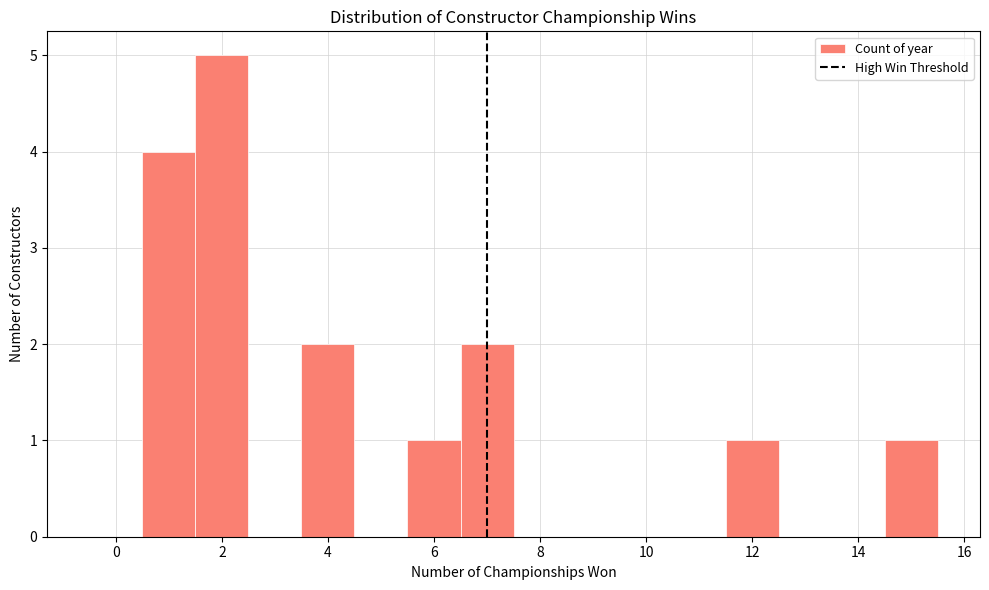

How tall is the bar that spans 0.5 to 1.5 on the x-axis? Neither the bar edges nor the heights are printed on the chart, so give them approximately, as read against the axes.

4